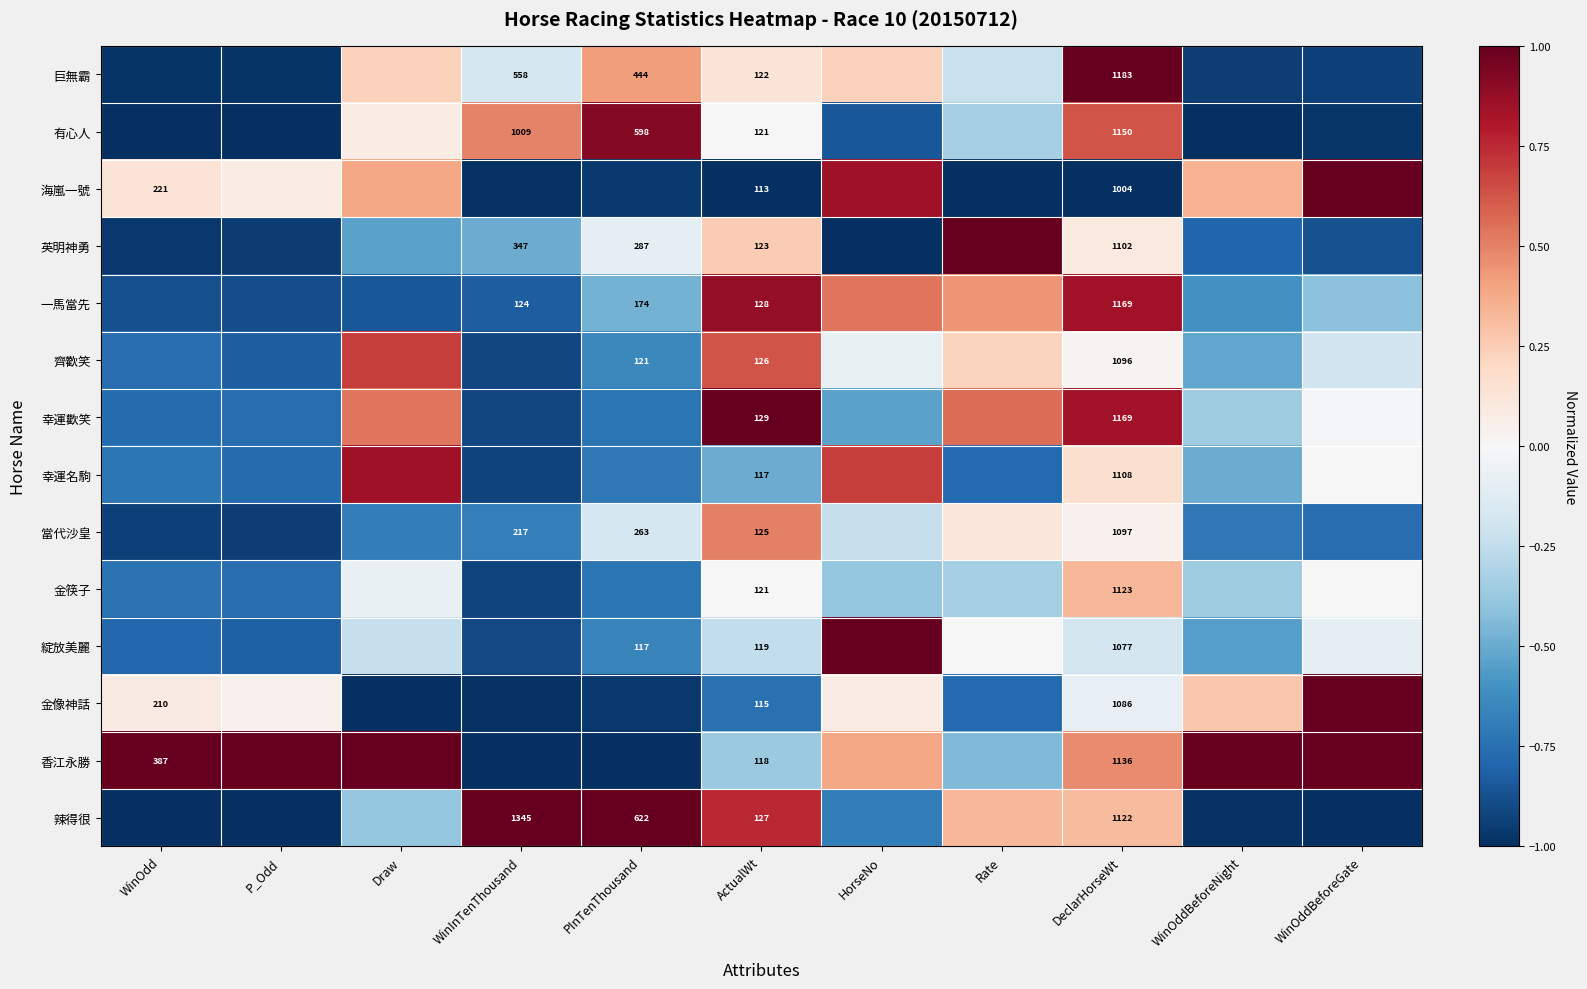

The value of 一馬當先 at WinInTenThousand is -0.4. True or false?

False